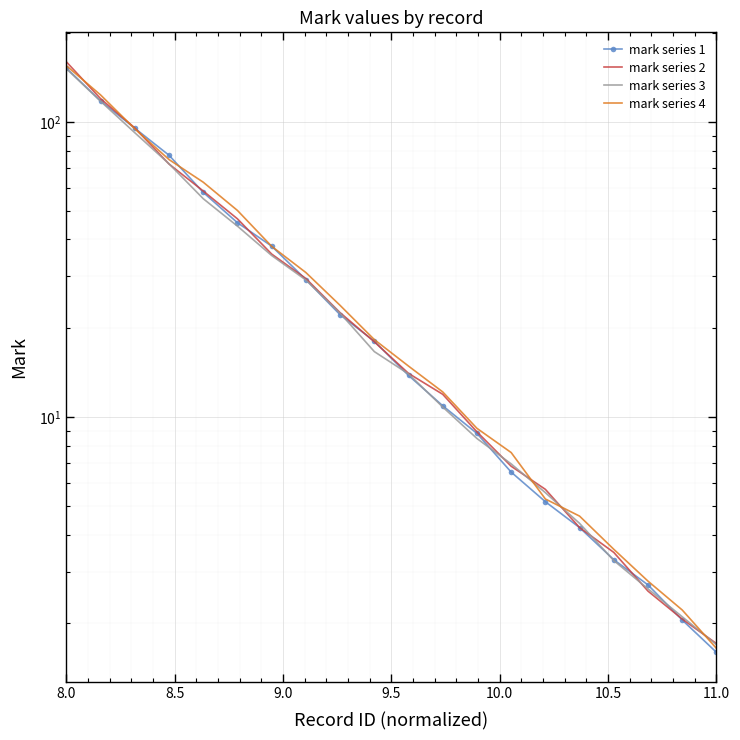

How many categories are shown in the chart?

20